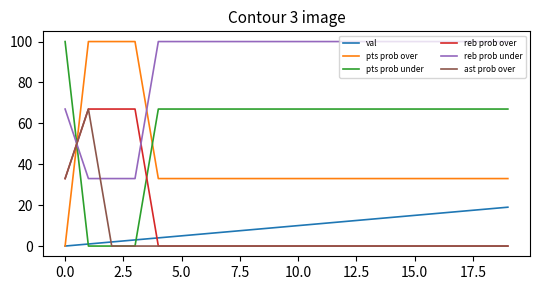

Which series has the largest total across all categories?

reb prob under